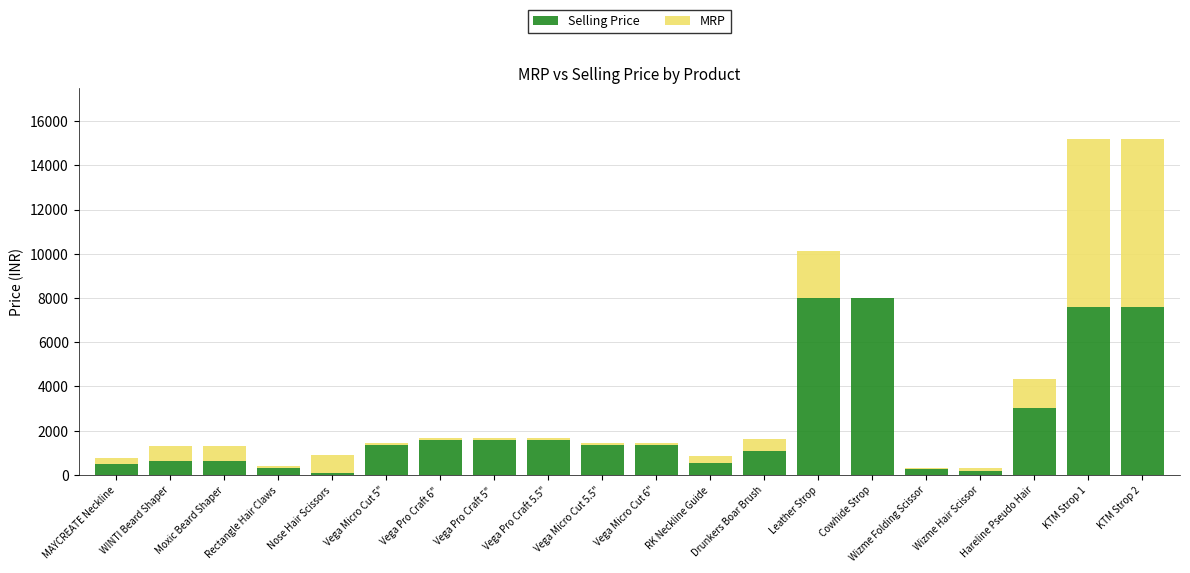

Count the number of categories in the chart.

20